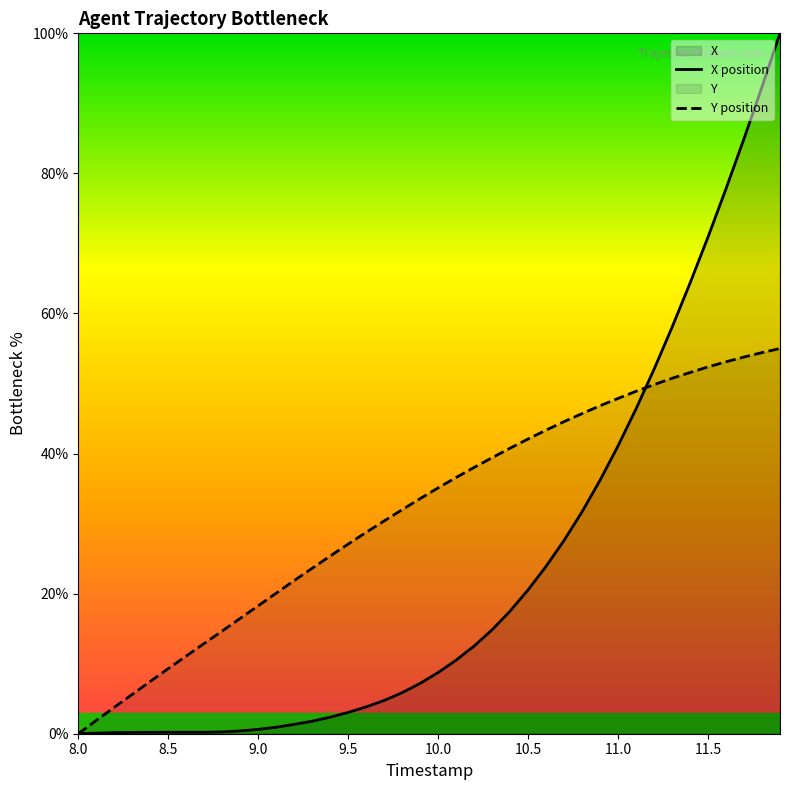

List the series in order of their peak value, lowest first.

Y position, X position